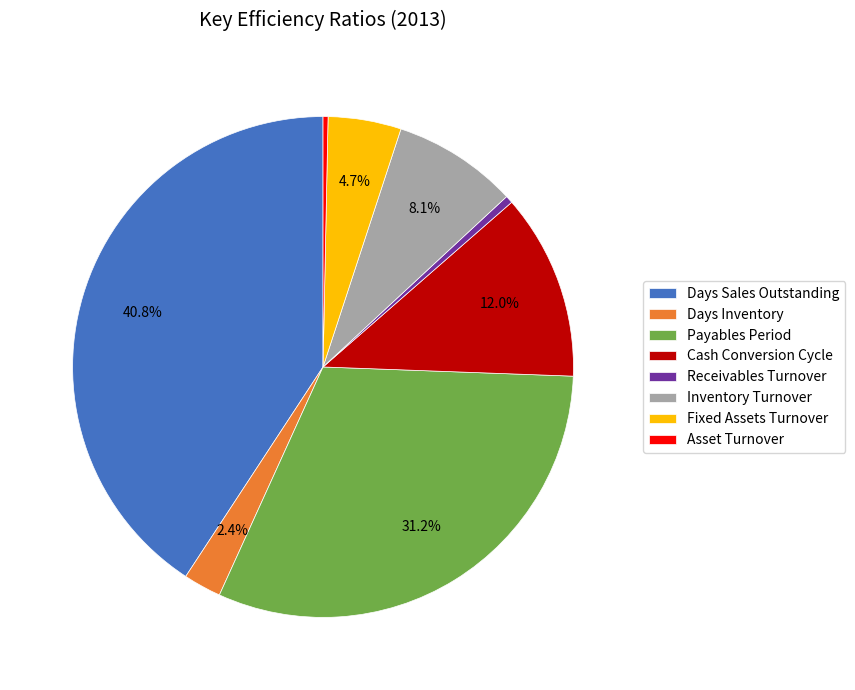

What percentage is the Fixed Assets Turnover slice, to the nearest percent?

5%